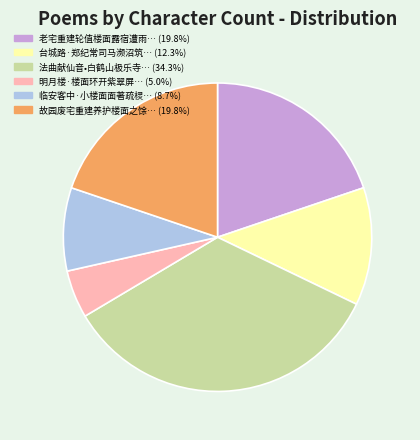

Does any single category account for the majority?

No